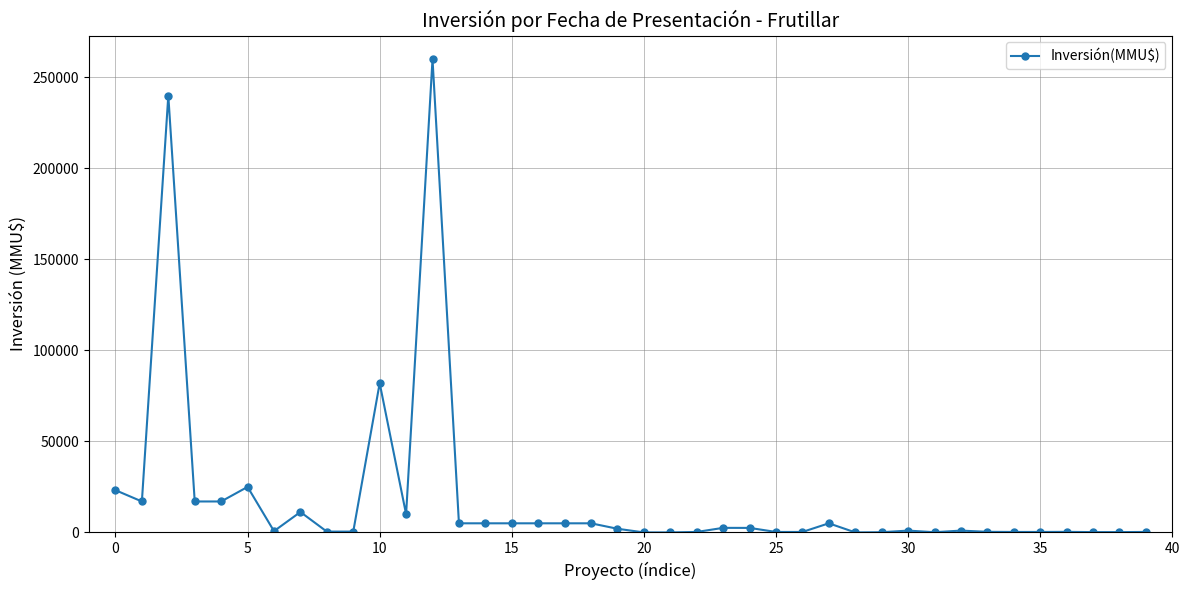

How many lines are shown in the chart?

1